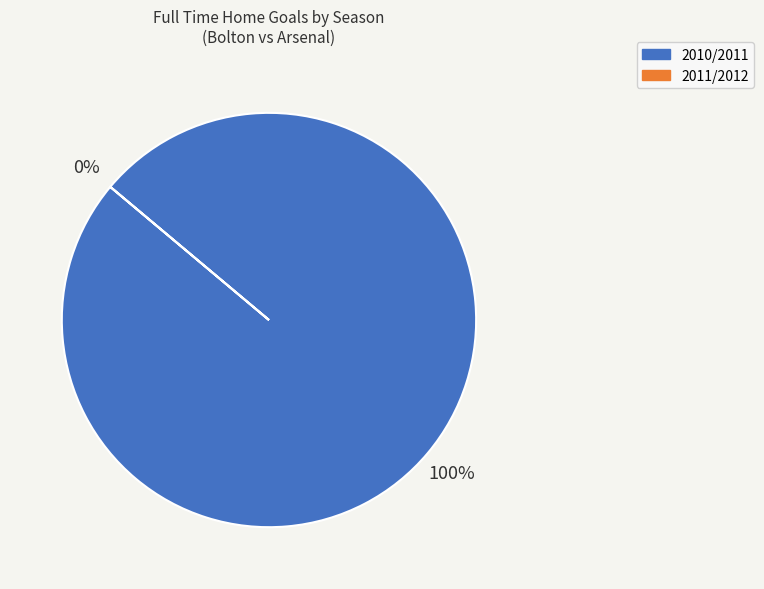

Count the number of slices in the pie.

2